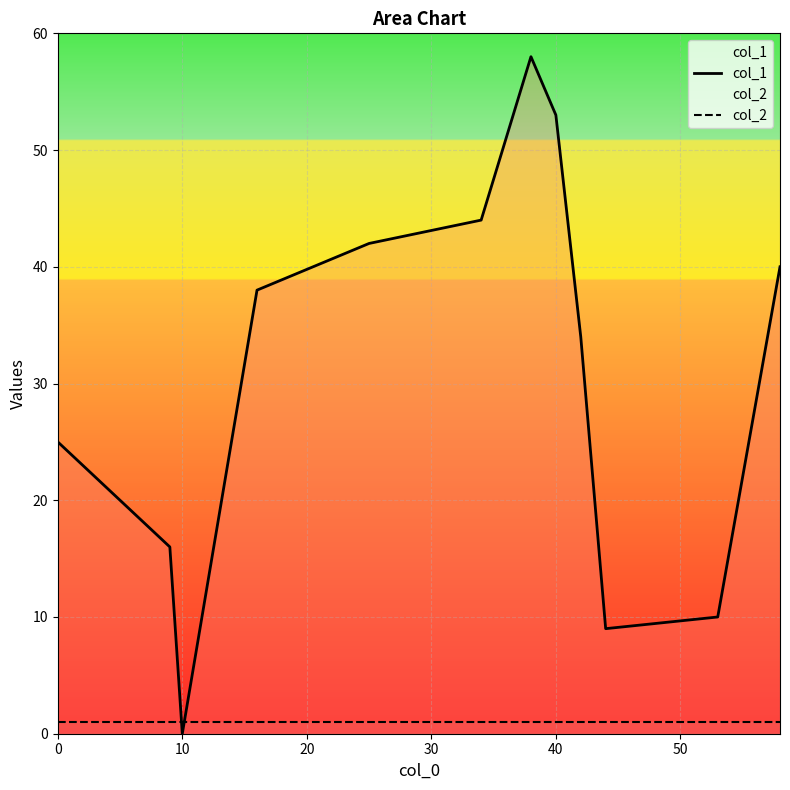

Which series has the widest spread of values?

col_1